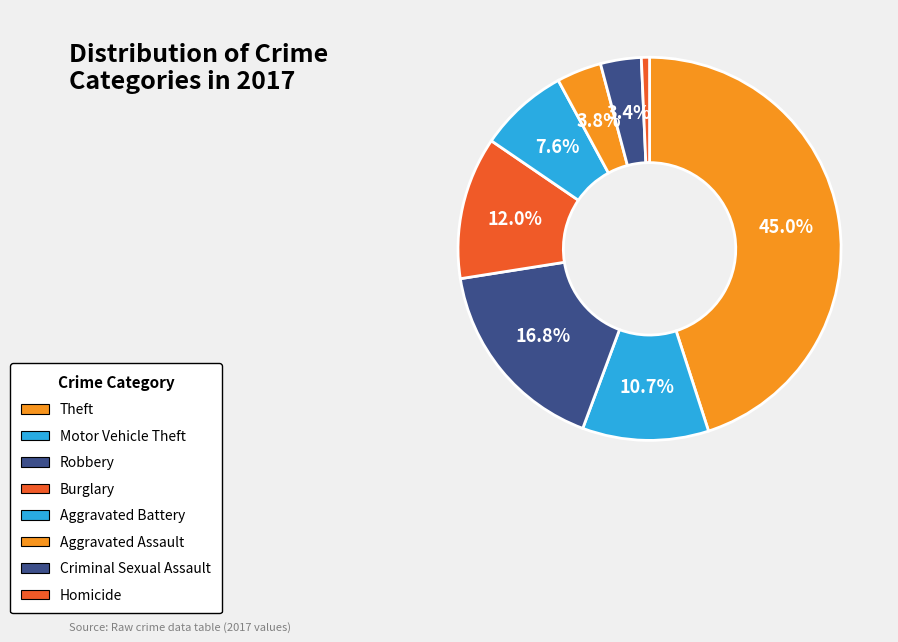

How many slices are in this pie chart?

8